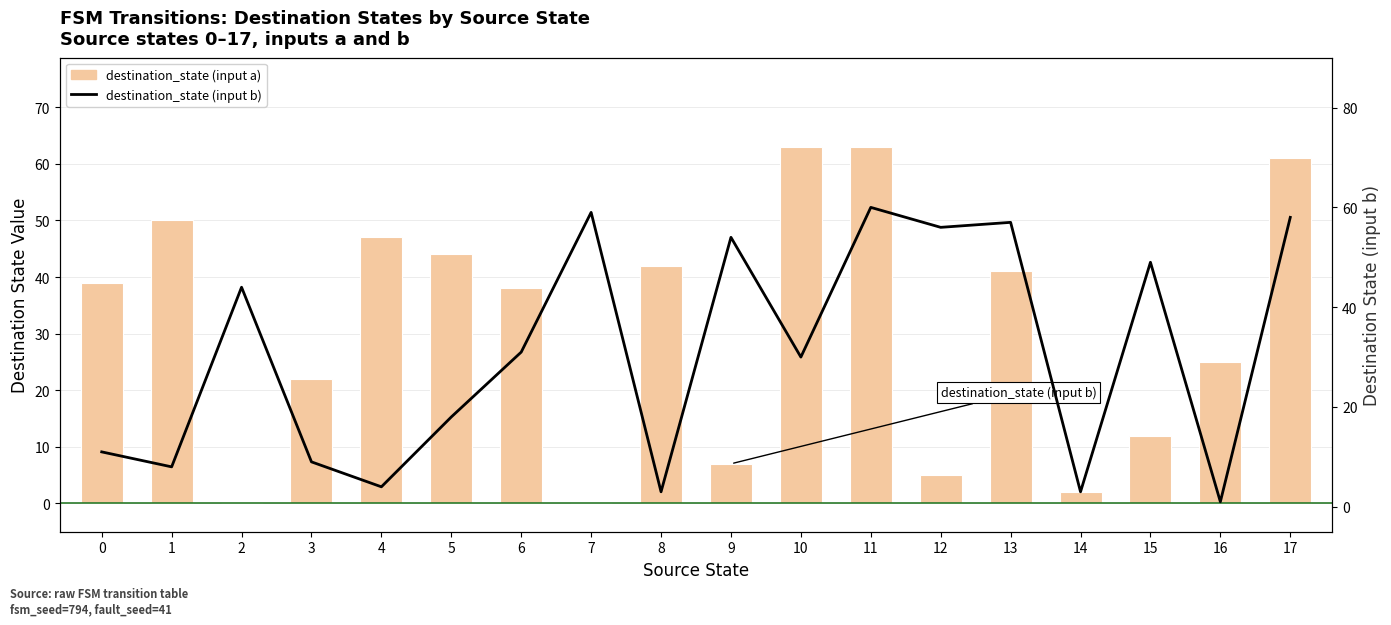

At which category does the chart reach its minimum across all series?

2